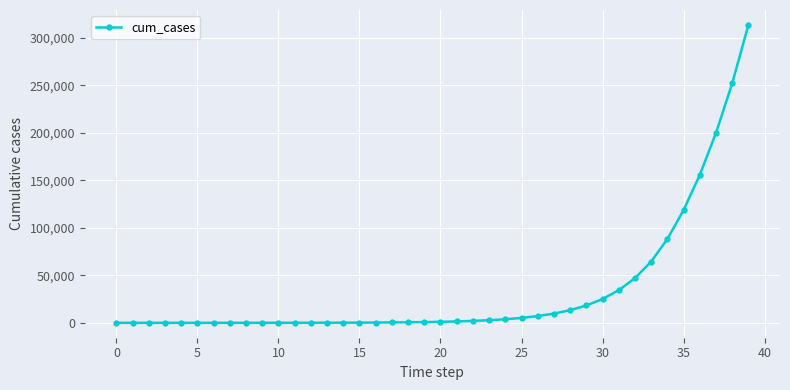

What is the value of the 33rd point from the left?

47029.8